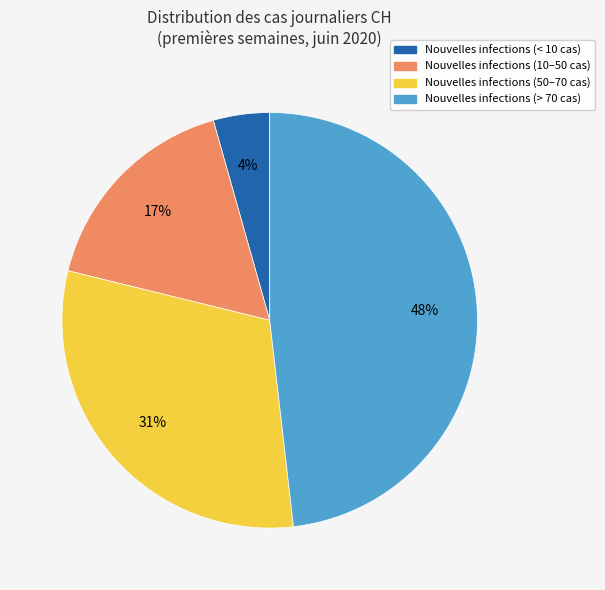

To the nearest percent, what portion does Nouvelles infections (10–50 cas) represent?

17%